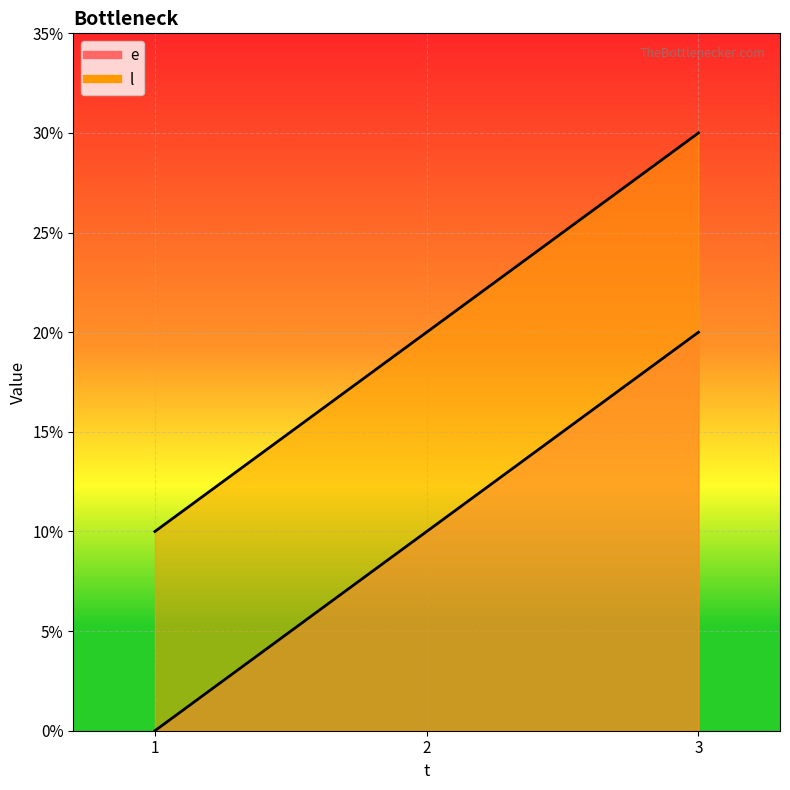

Which series has the largest range (max minus min)?

e